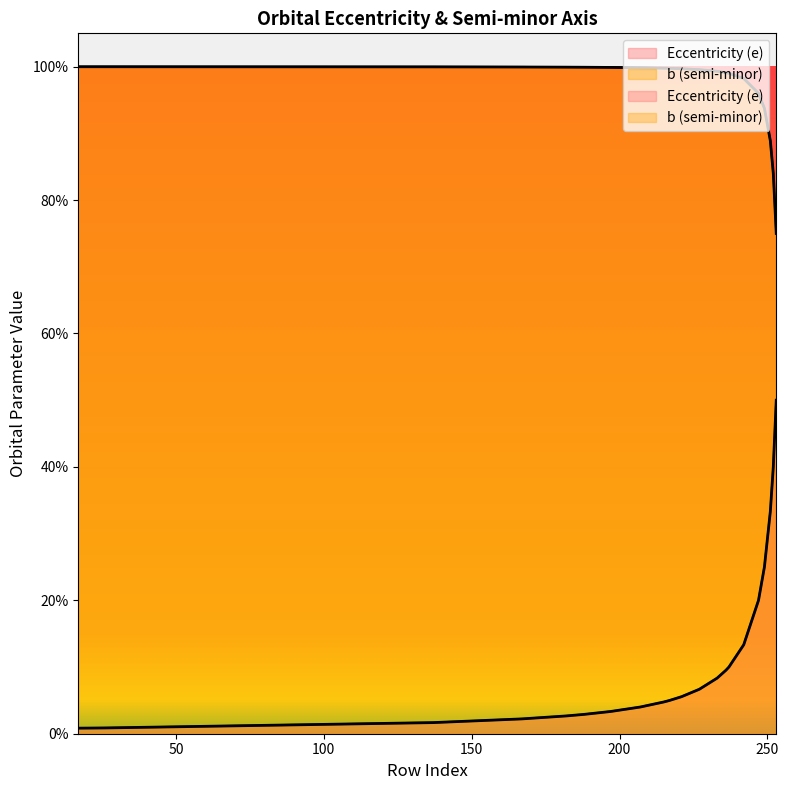

Which category has the highest value in the b (semi-minor) series?

17